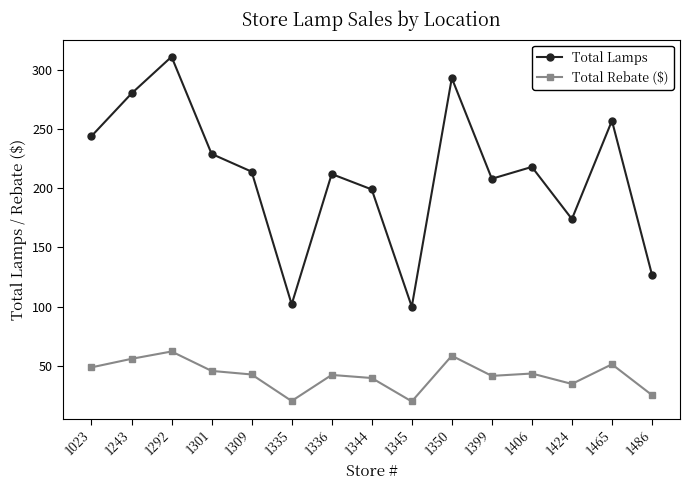

What value does the Total Lamps series have at 1292?

311.0